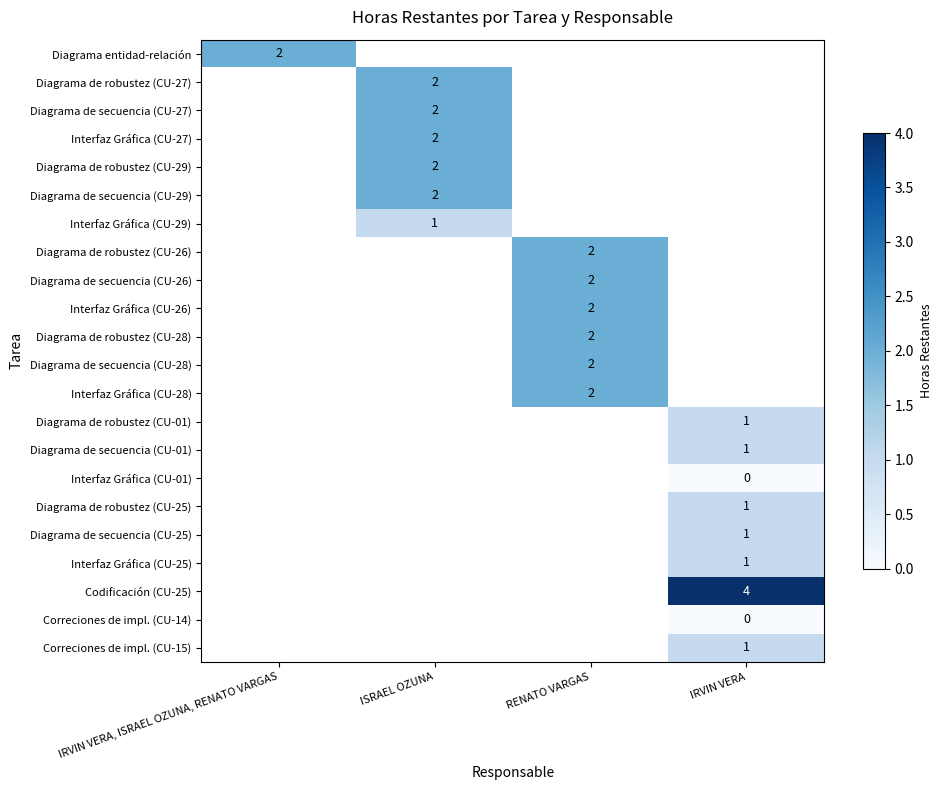

Which label corresponds to the largest value in the chart?

IRVIN VERA